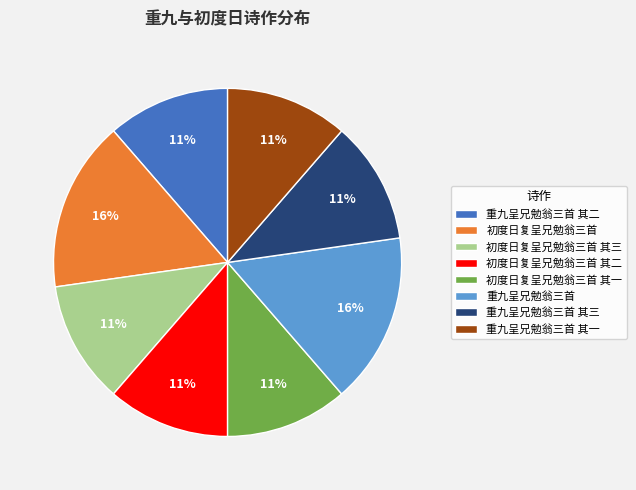

Between 重九呈兄勉翁三首 其二 and 初度日复呈兄勉翁三首, which is larger?

初度日复呈兄勉翁三首